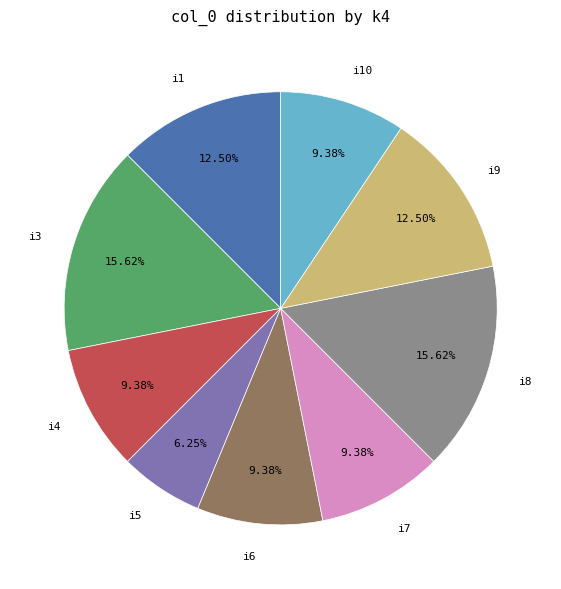

Is there a majority slice in this chart?

No